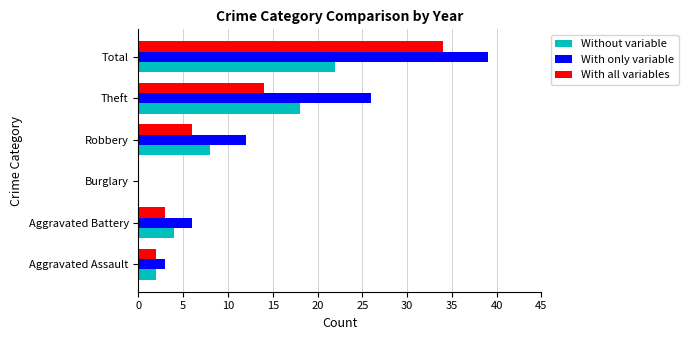

What is the total value across all series at Robbery?

26